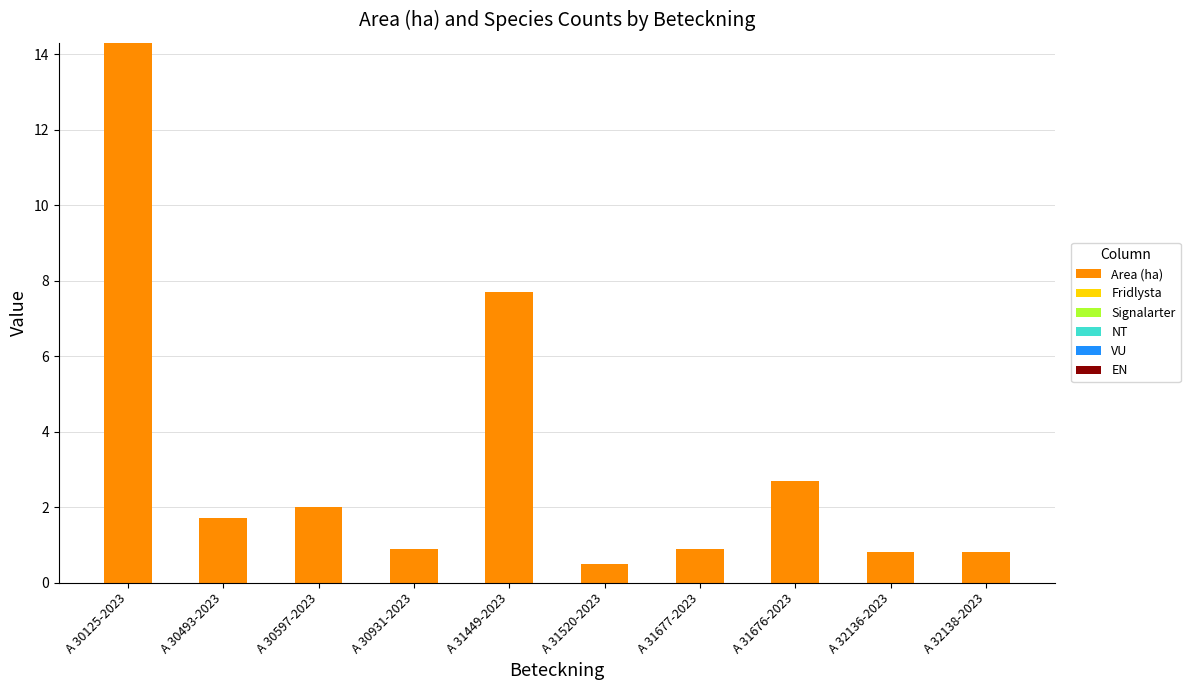

Read the value at A 32138-2023.

0.8